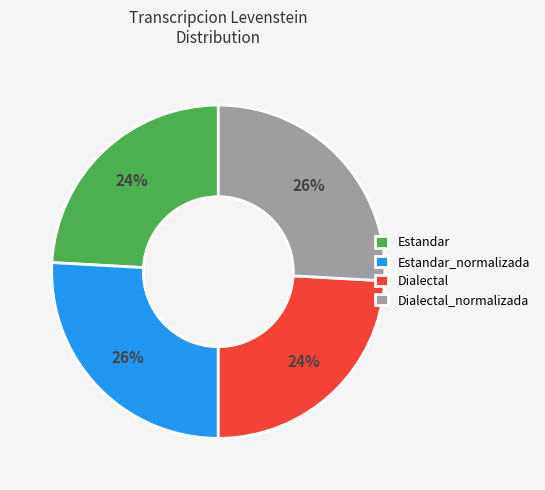

Combined, do Estandar and Dialectal account for over 50%?

No